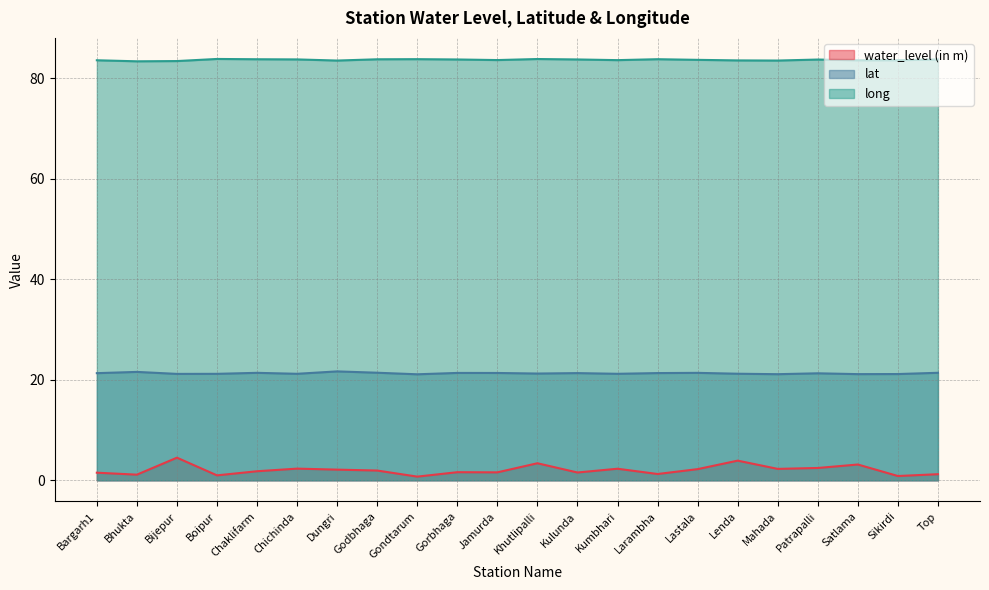

True or false: long has a value of 47.1 at Dungri.

False